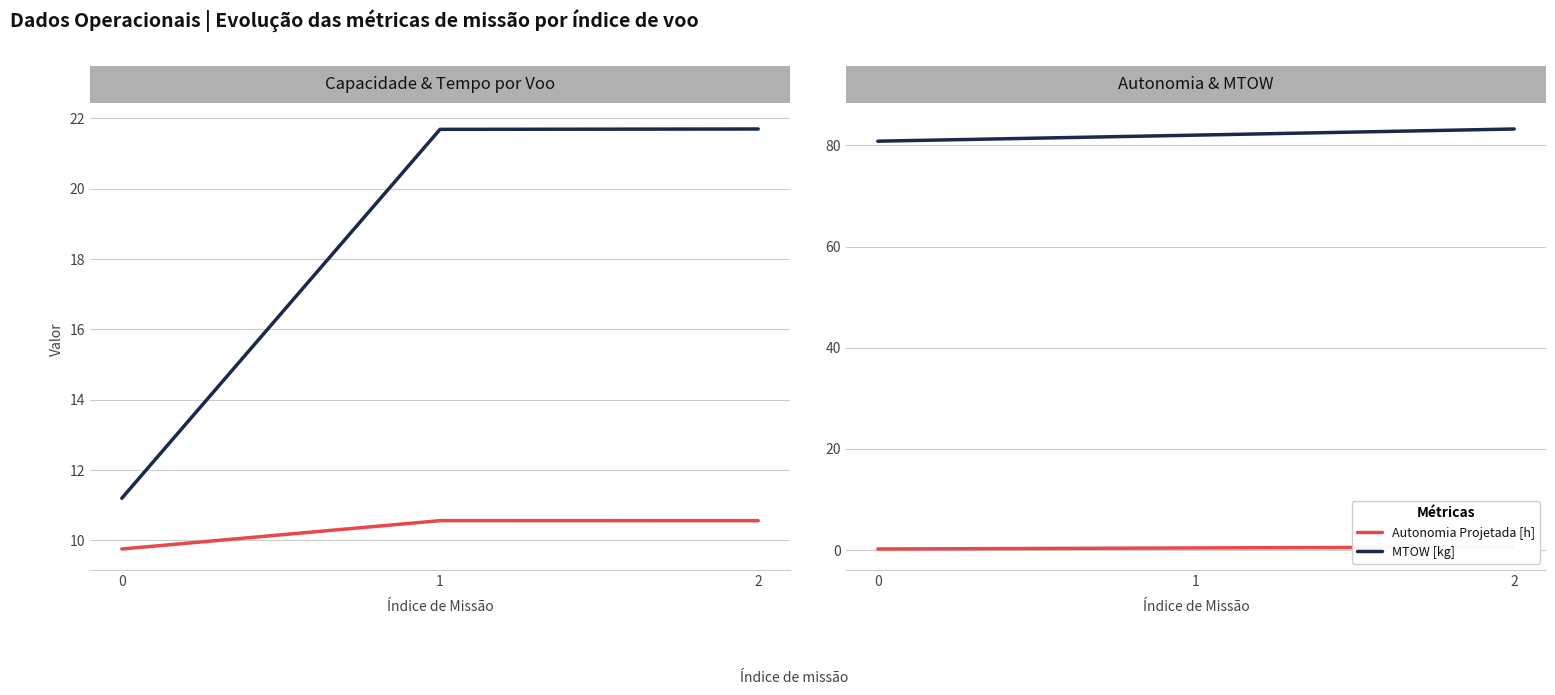

What is the total value across all series at 0?

102.0